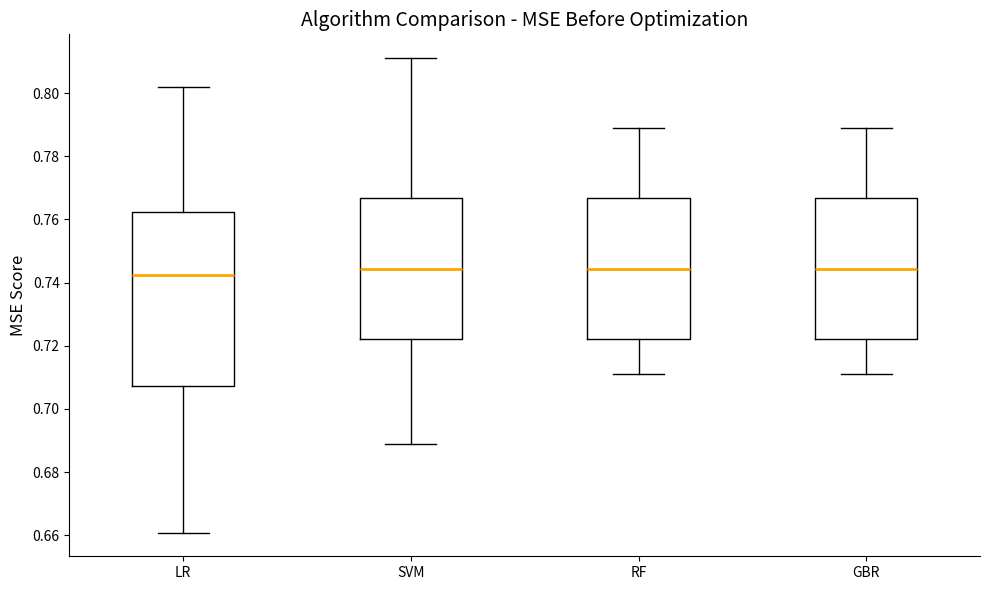

Which box is the tallest, from its lower edge to its upper edge?

LR